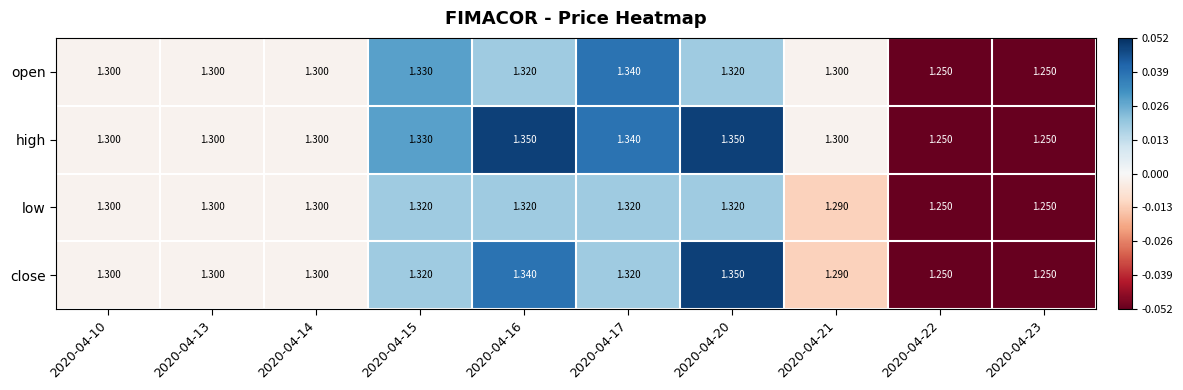

Is the value of close at 2020-04-16 greater than the value of high at 2020-04-15?

Yes